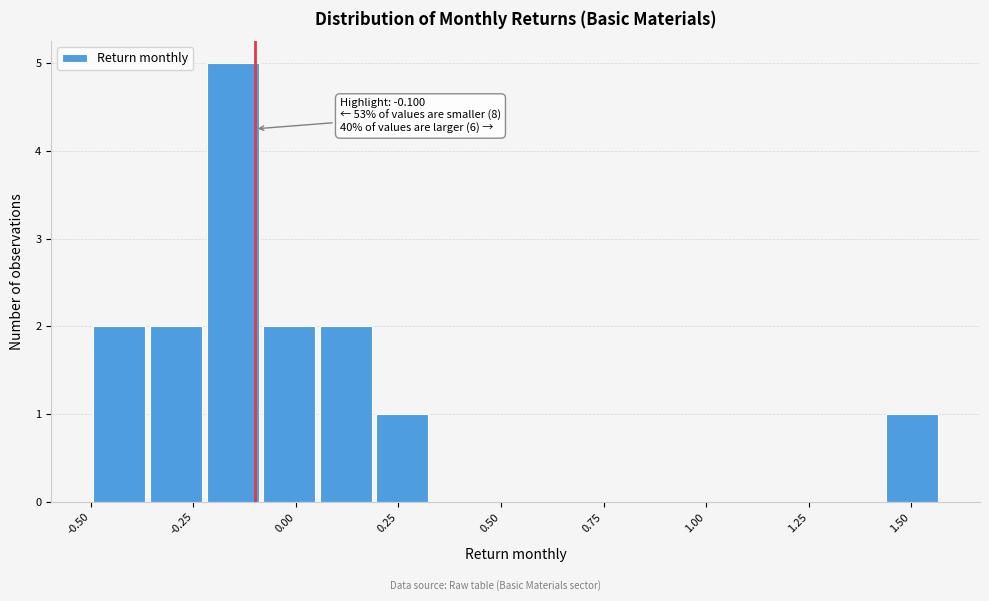

Around what value on the x-axis is the tallest bar? Give the approximate position of its centre, as read against the axis.

-0.15